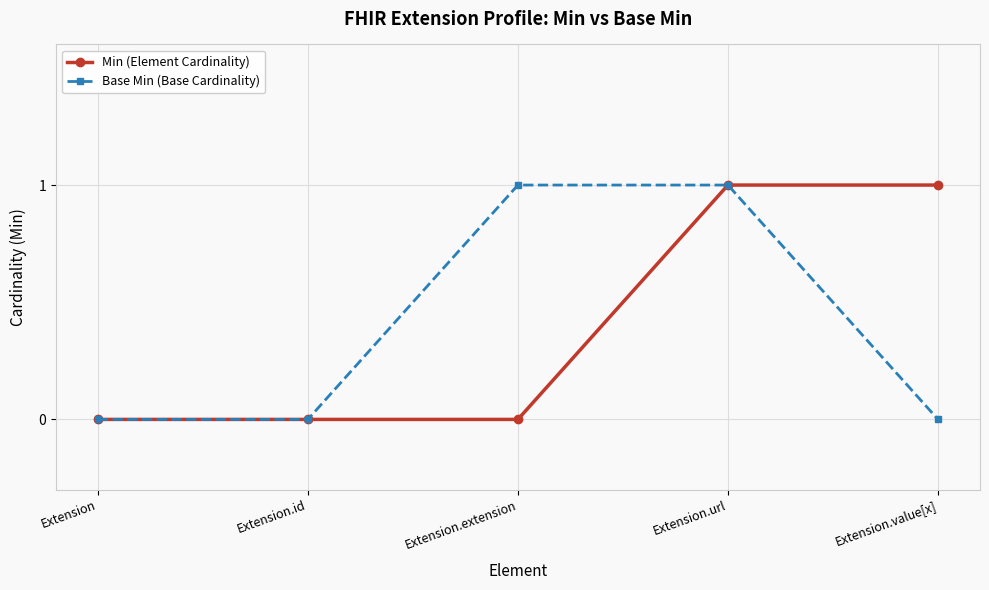

What is the label of the 1st point from the left?

Extension